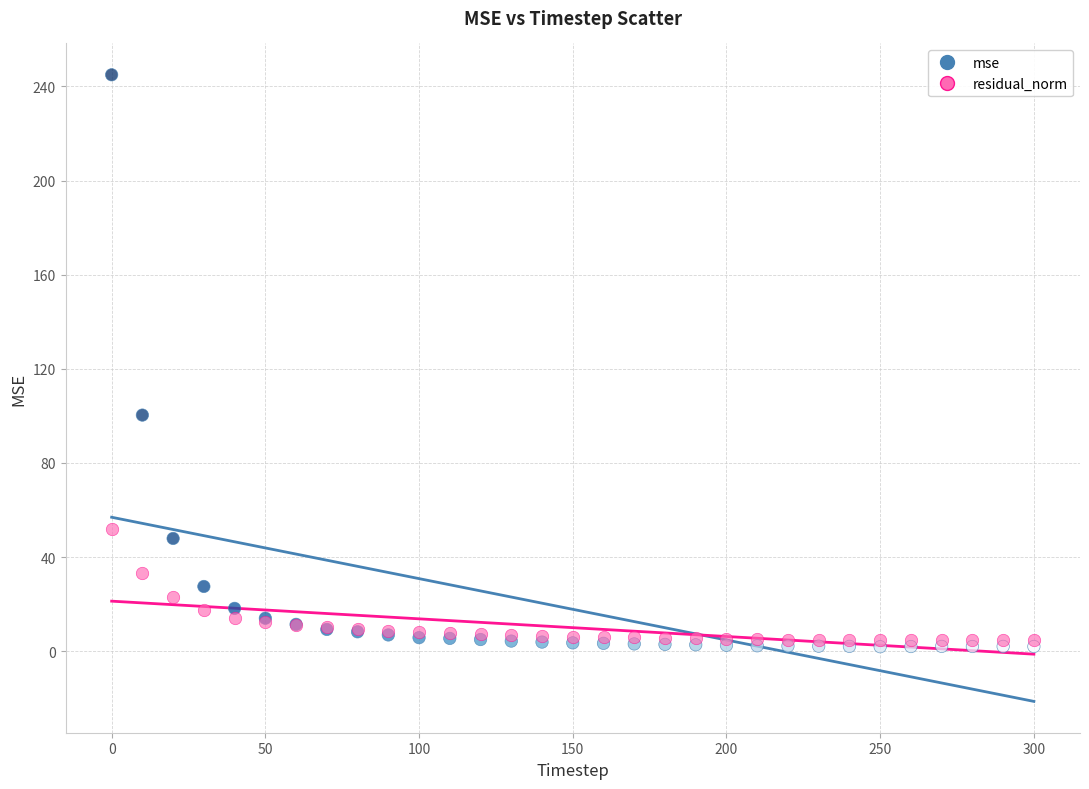

Which series has the widest spread of Y values?

mse